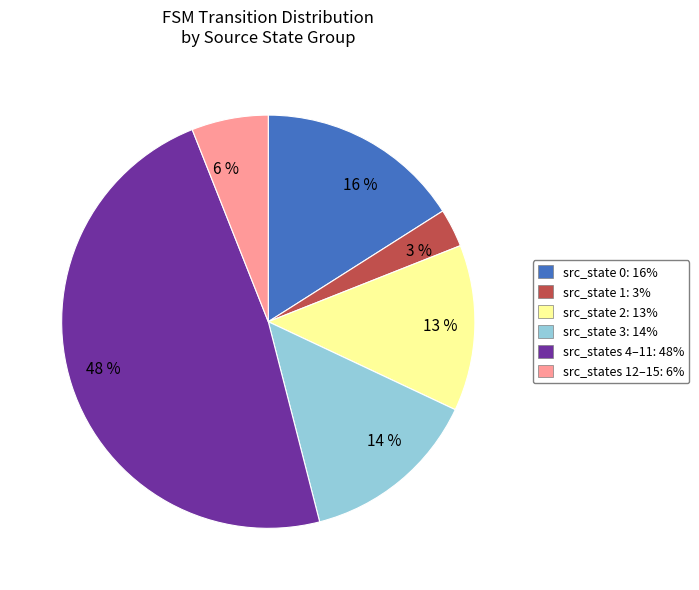

Does any single category account for the majority?

No